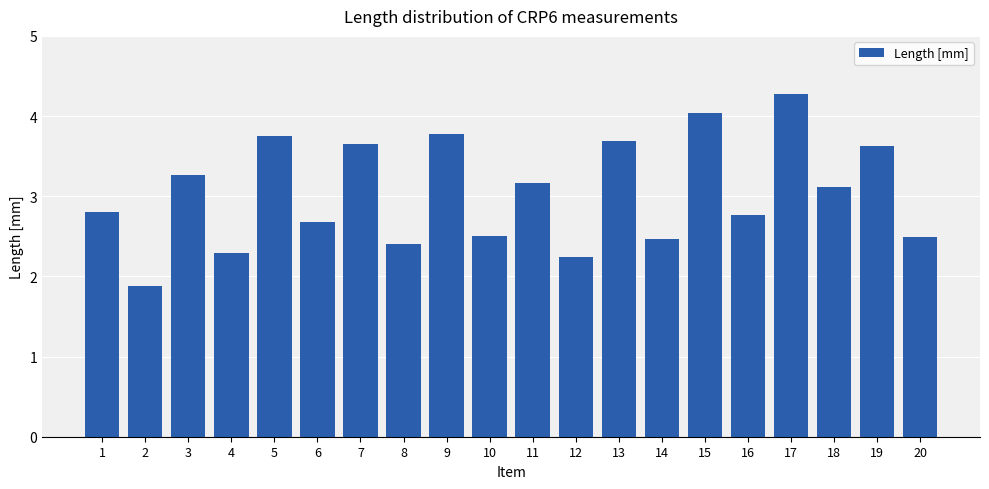

What is the smallest value displayed?

1.9